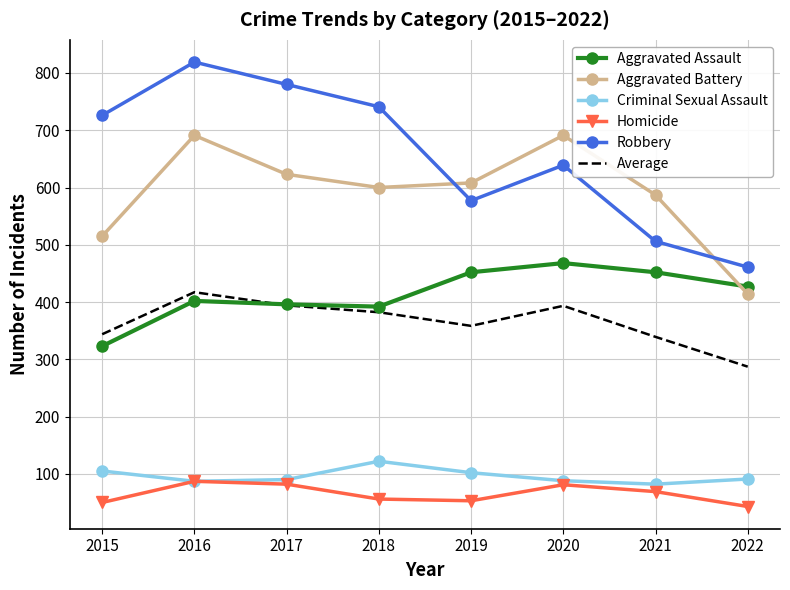

True or false: Aggravated Battery and Criminal Sexual Assault intersect in this chart.

False